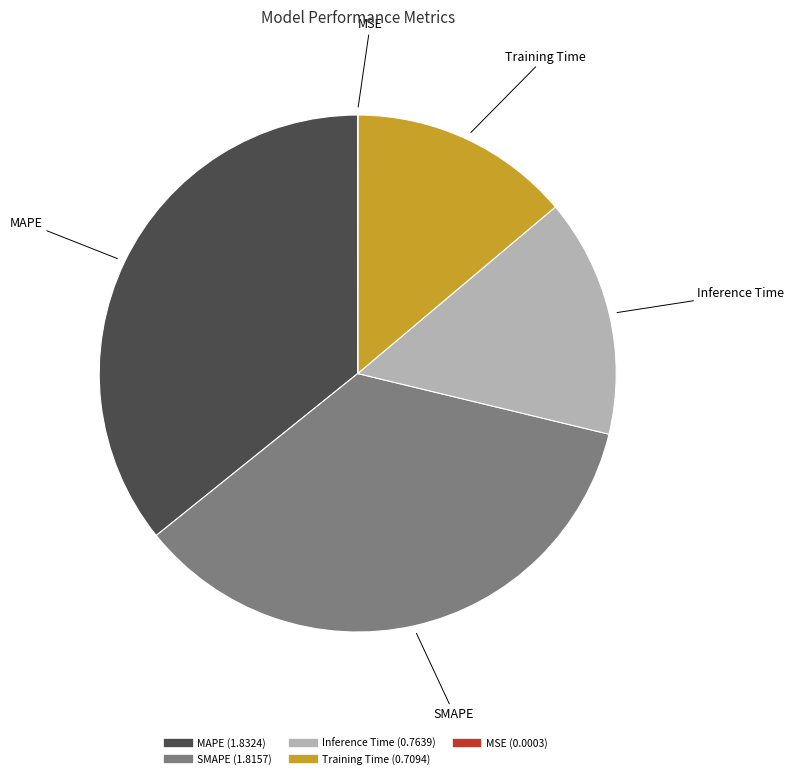

Which has a higher value, Inference Time or Training Time?

Inference Time